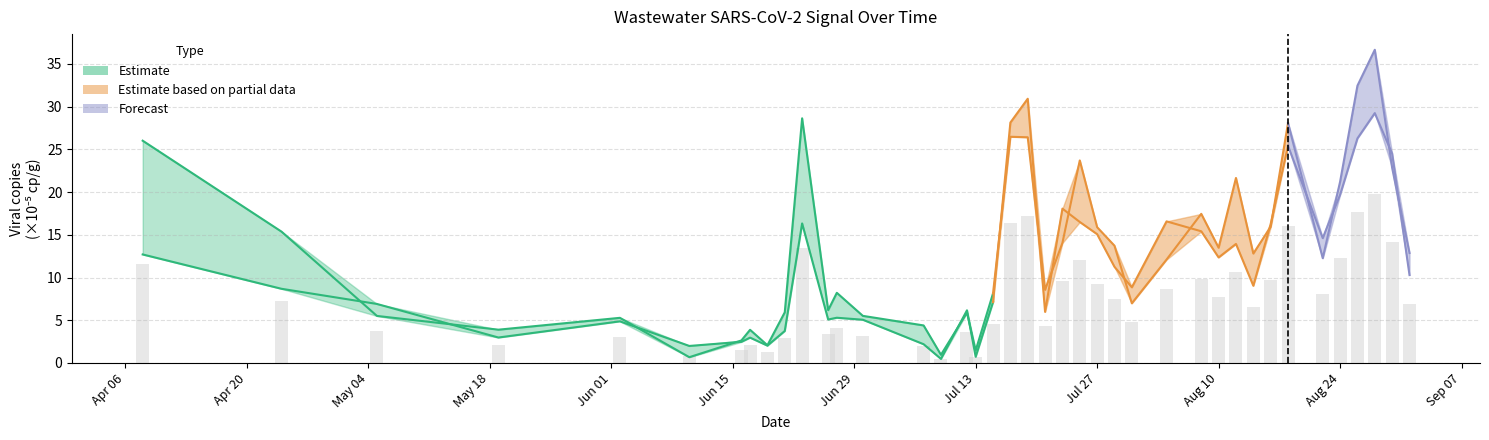

The value at 2020-06-21 is 2.9. True or false?

True